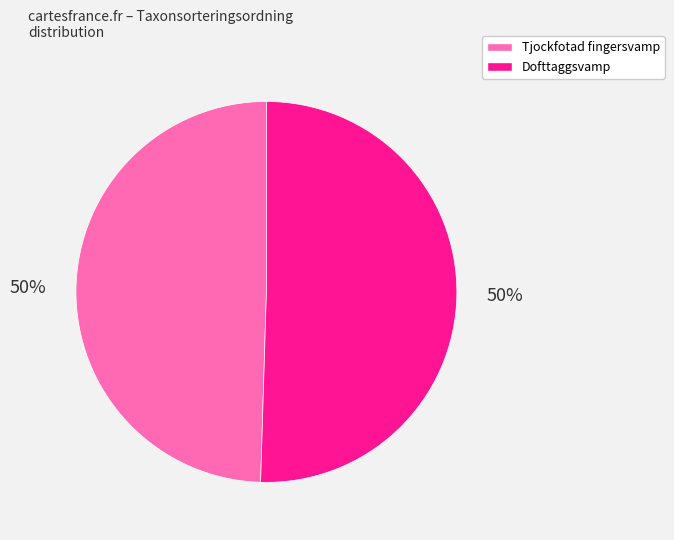

What percentage is the Dofttaggsvamp slice, to the nearest percent?

50%